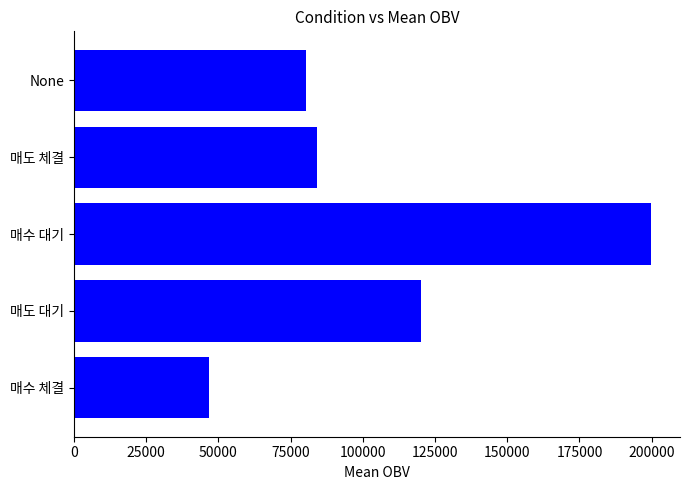

What is the difference between the maximum and minimum values?

153020.2